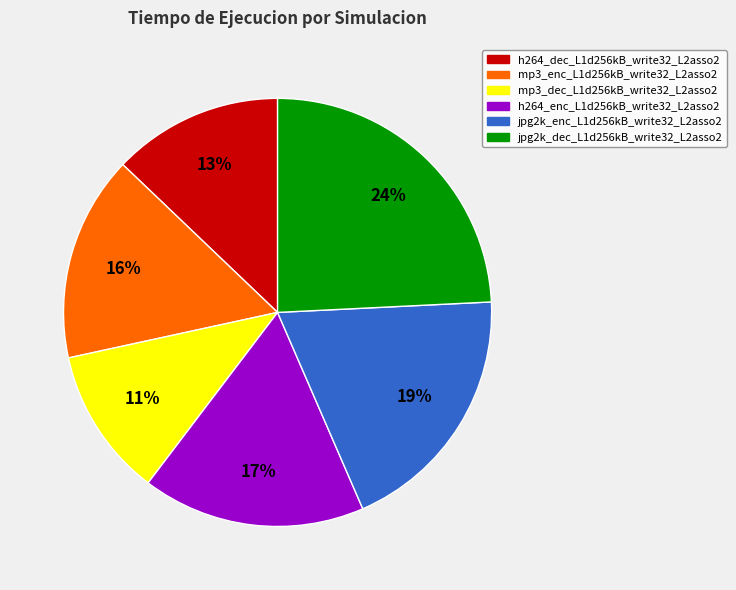

Is mp3_enc_L1d256kB_write32_L2asso2 the majority of the pie?

No